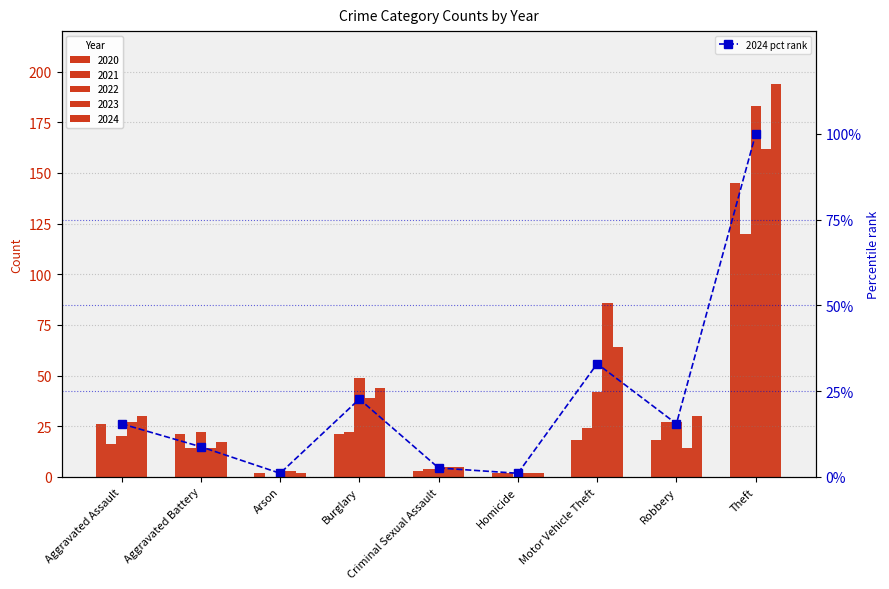

What is the difference between the maximum and second lowest values?

99.0